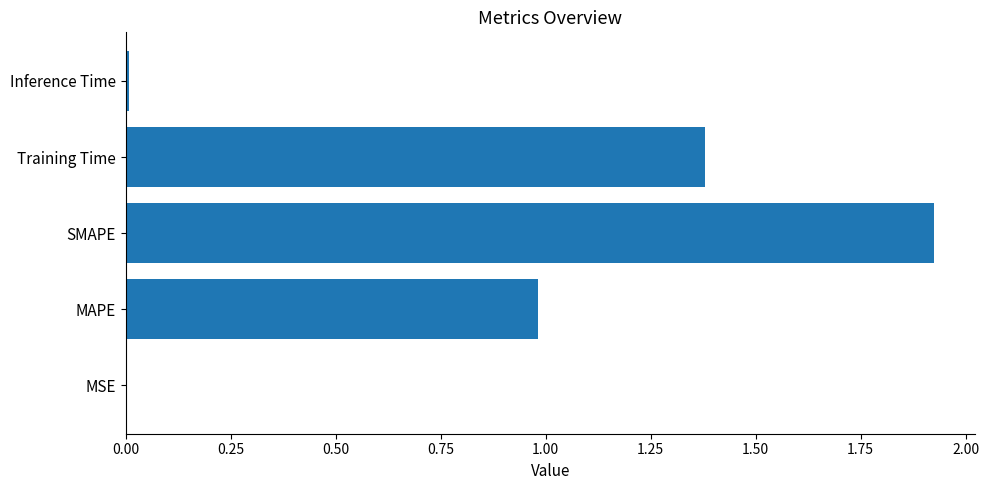

Which category has the highest value across all series?

SMAPE